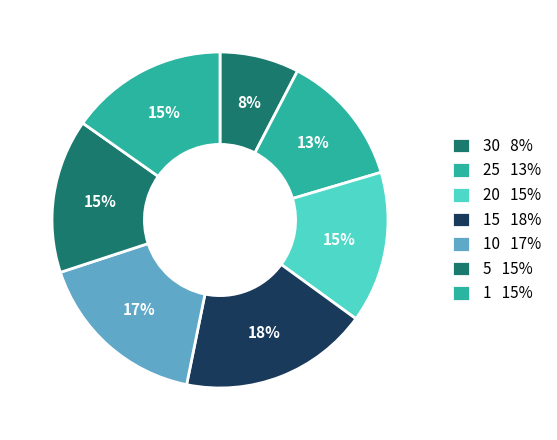

Count the number of slices in the pie.

7